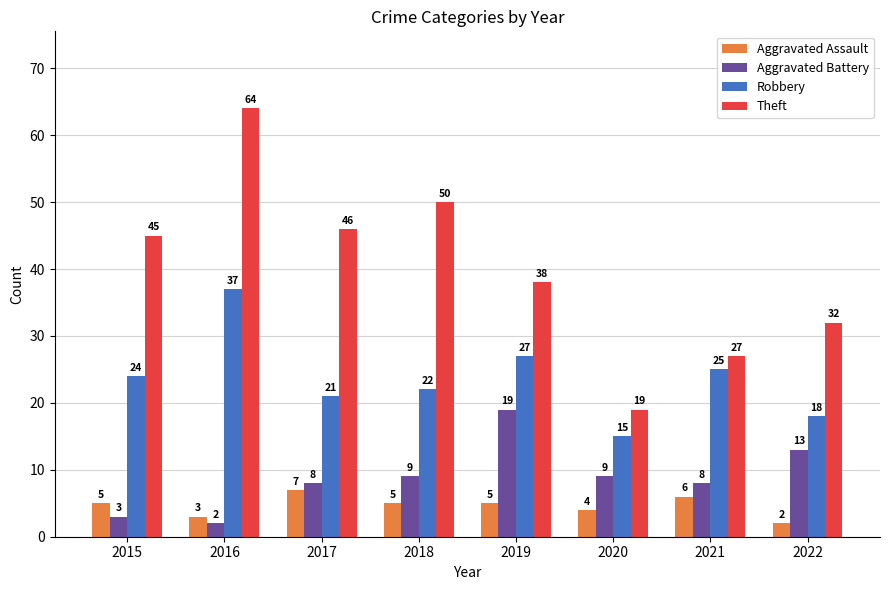

True or false: Aggravated Assault has a value of 5 at 2019.

True